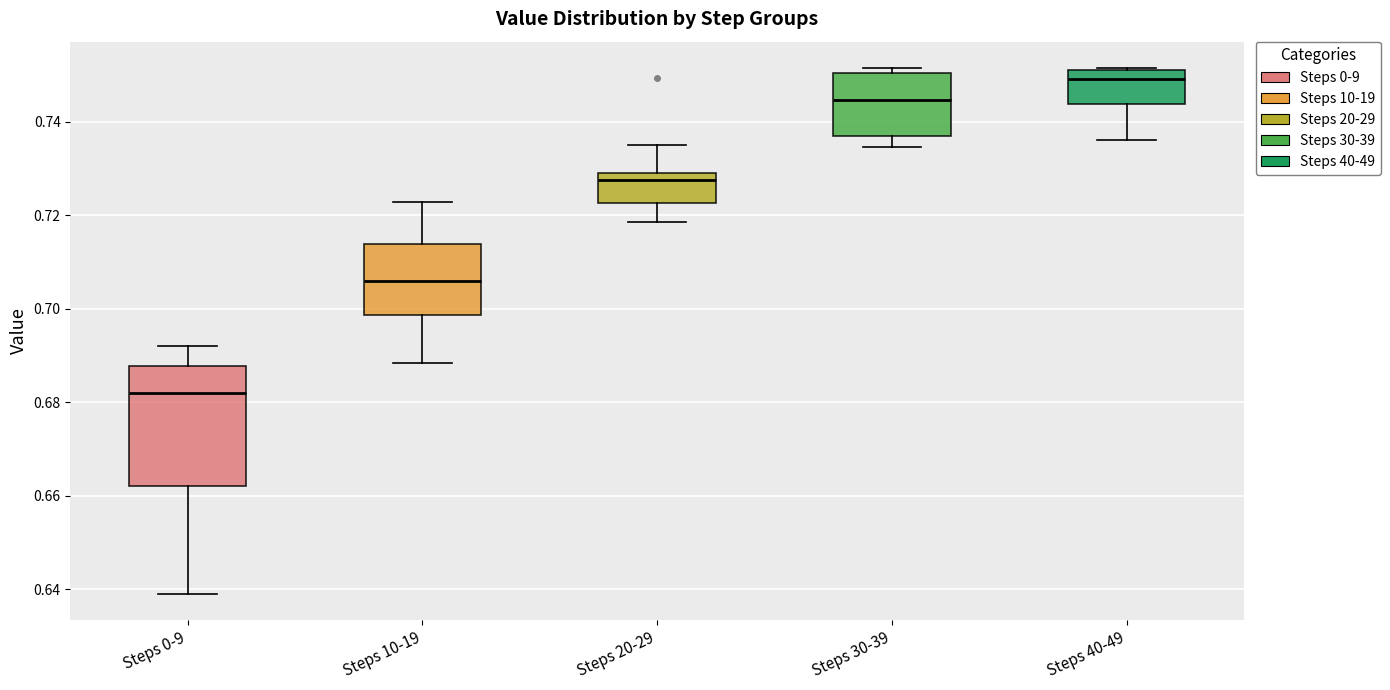

Comparing the boxes themselves (not the whiskers), which one is the tallest?

Steps 0-9